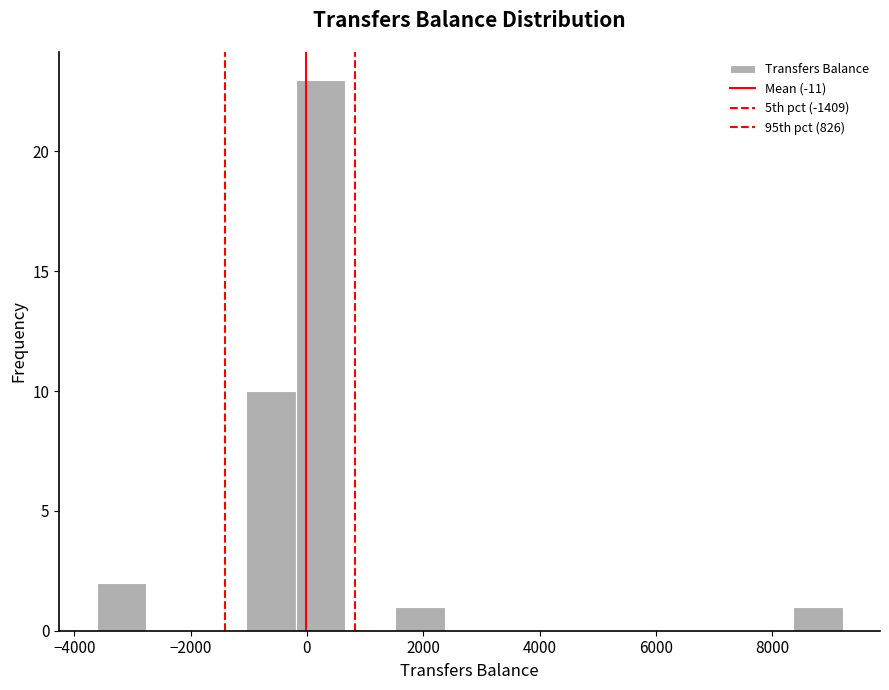

What is the height of the bar covering -1000 to -200 on the x-axis? Neither the bar edges nor the heights are printed on the chart, so give them approximately, as read against the axes.

10